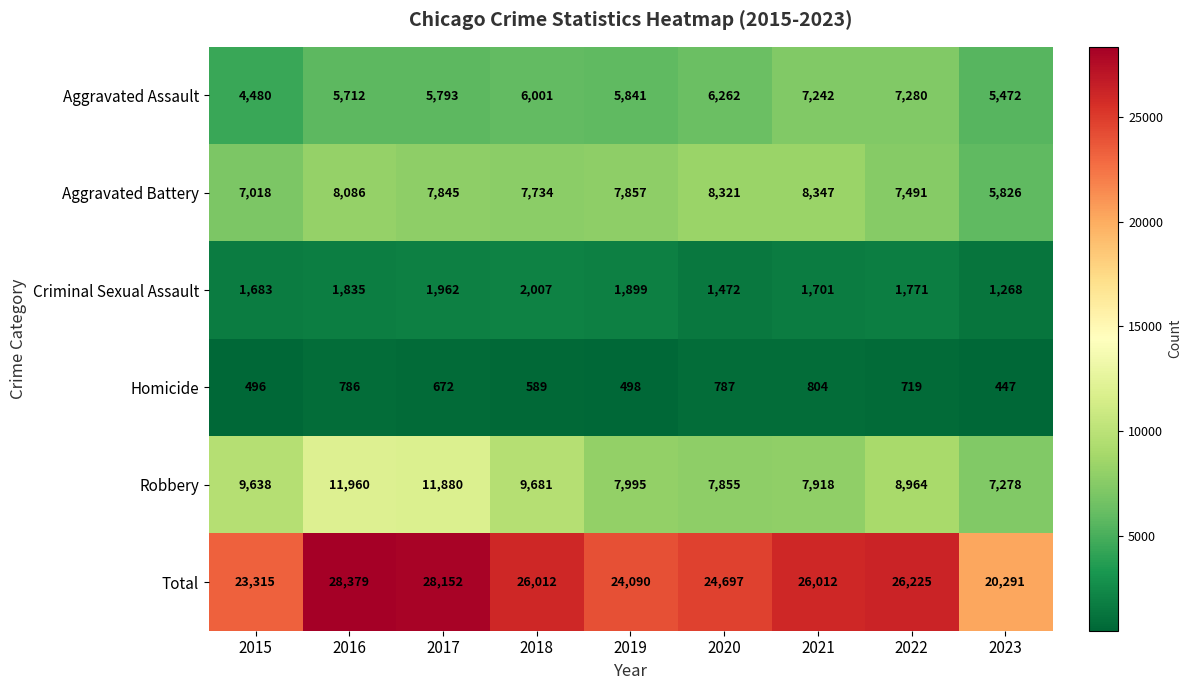

Which series has the widest spread of values?

Total